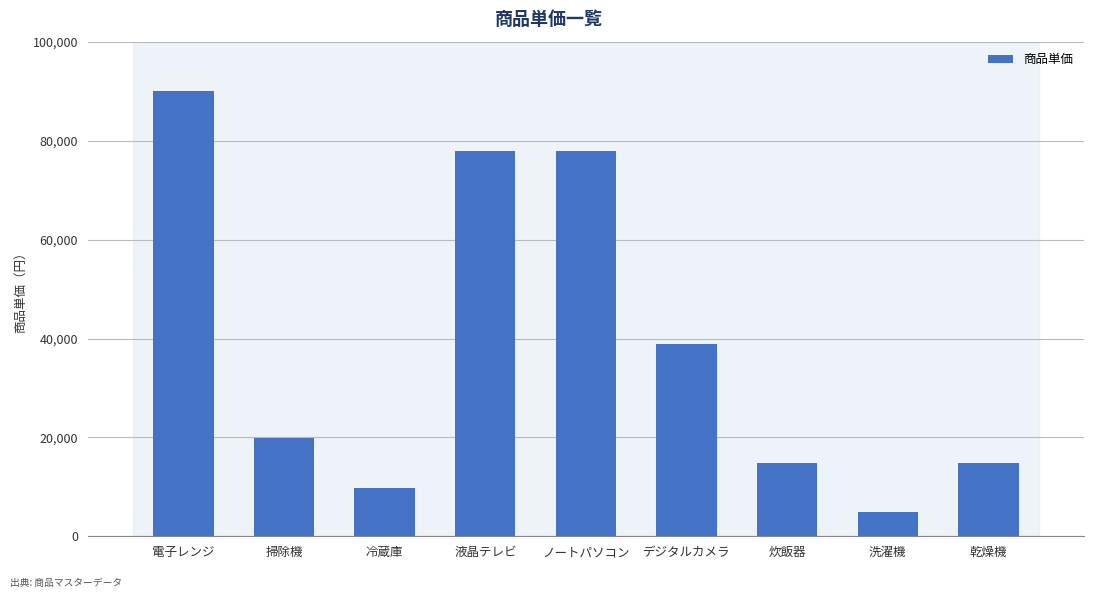

Where does the data first go above 19800?

電子レンジ